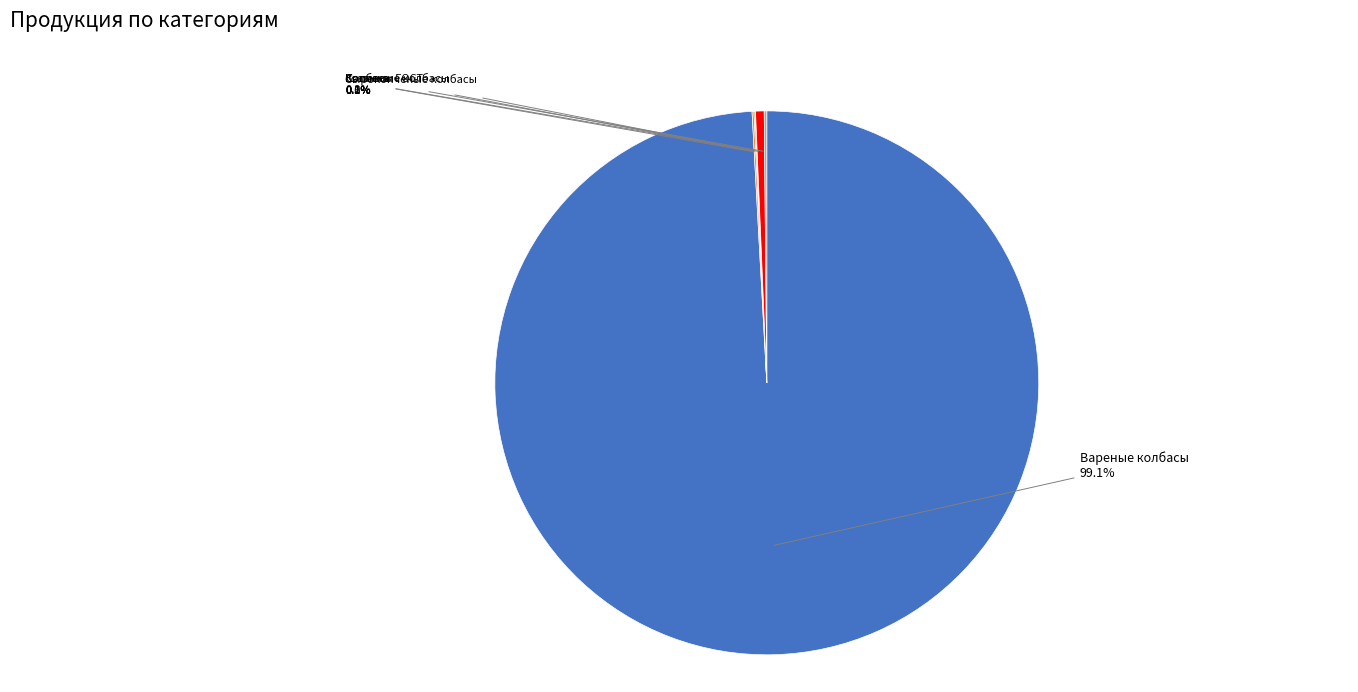

Does any single category account for the majority?

Yes